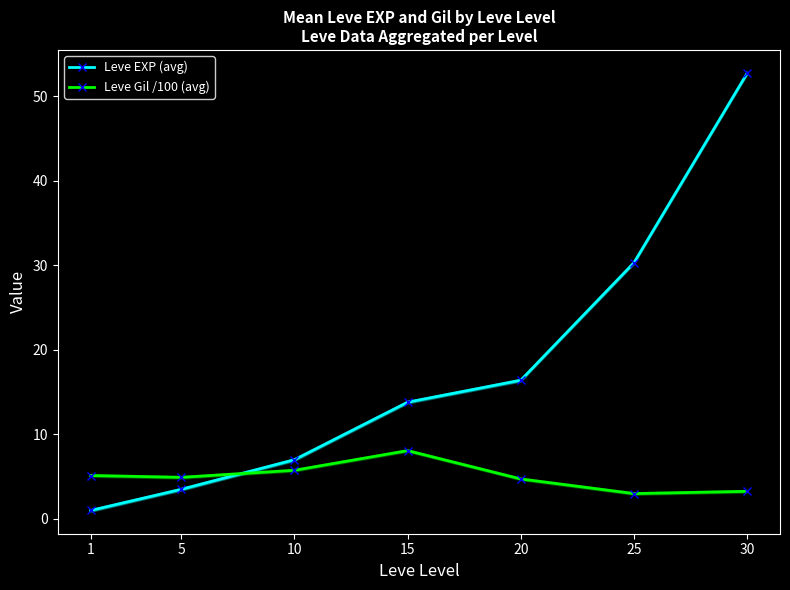

Reading left to right, list all the values displayed in this chart.

Leve EXP (avg): 1.0	3.5	7.0	13.8	16.4	30.3	52.7
Leve Gil /100 (avg): 5.1	4.9	5.8	8.1	4.7	3.0	3.3